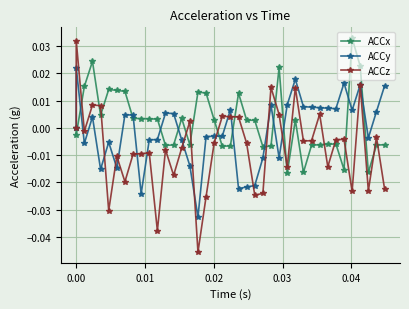

True or false: ACCy has more than 1 interior local peaks.

True